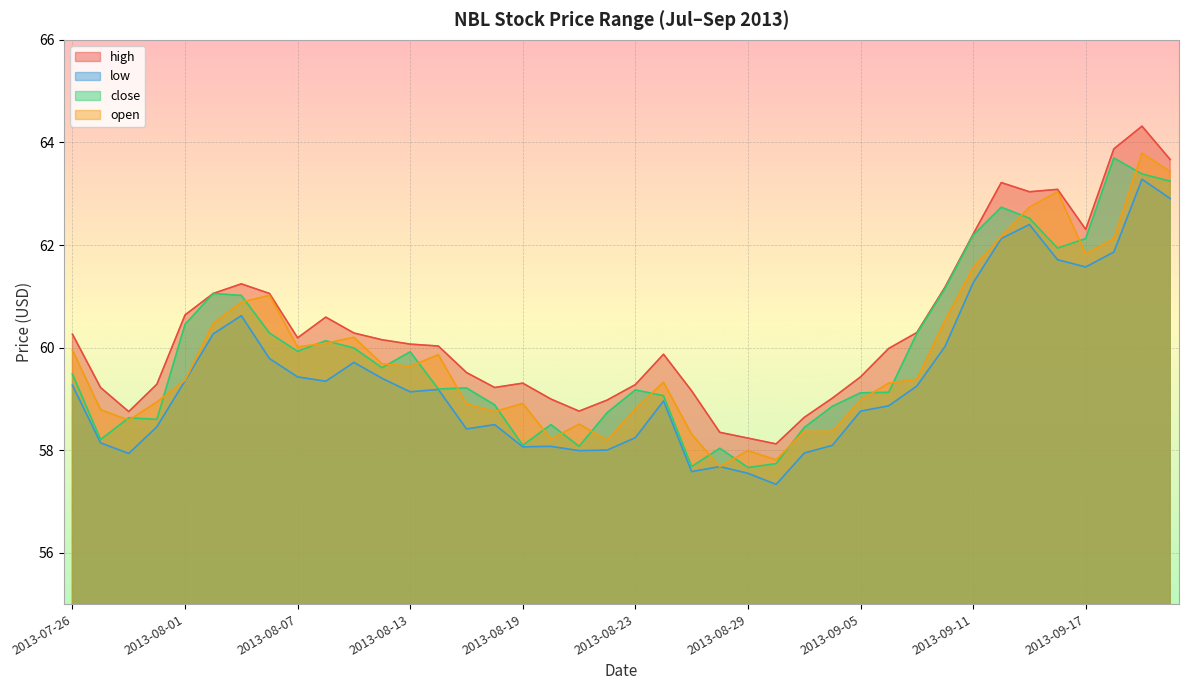

What is the difference between the maximum and minimum values in the high series?

6.2